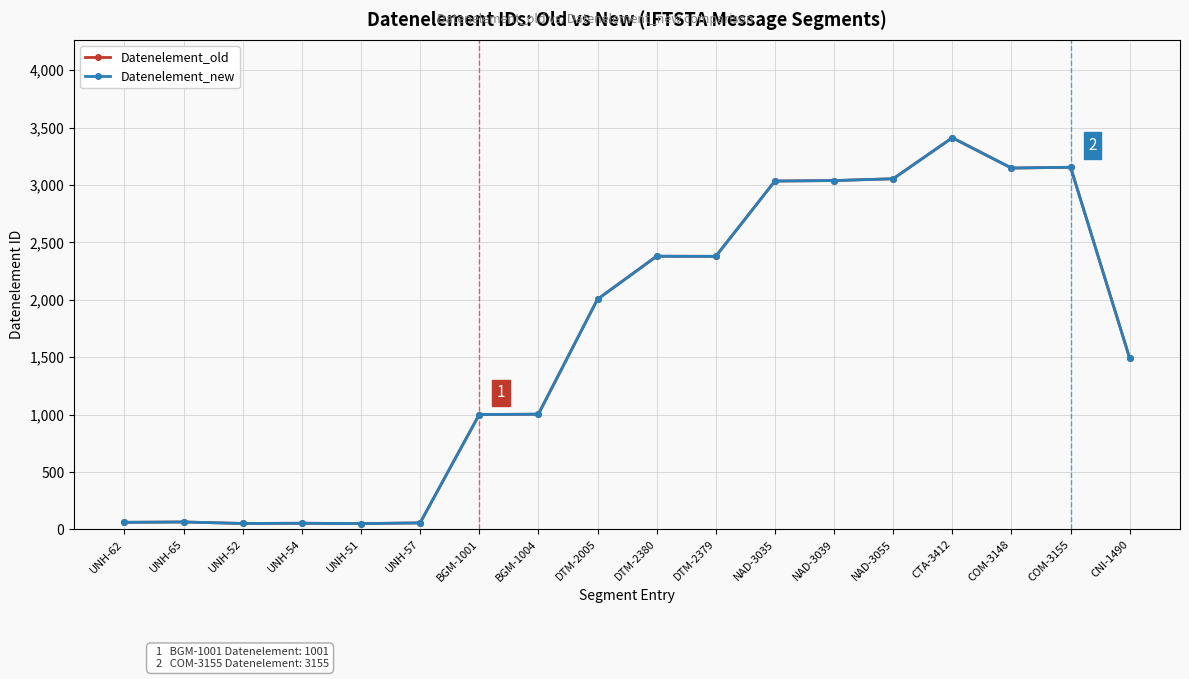

True or false: Datenelement_new and Datenelement_old cross at least once.

False